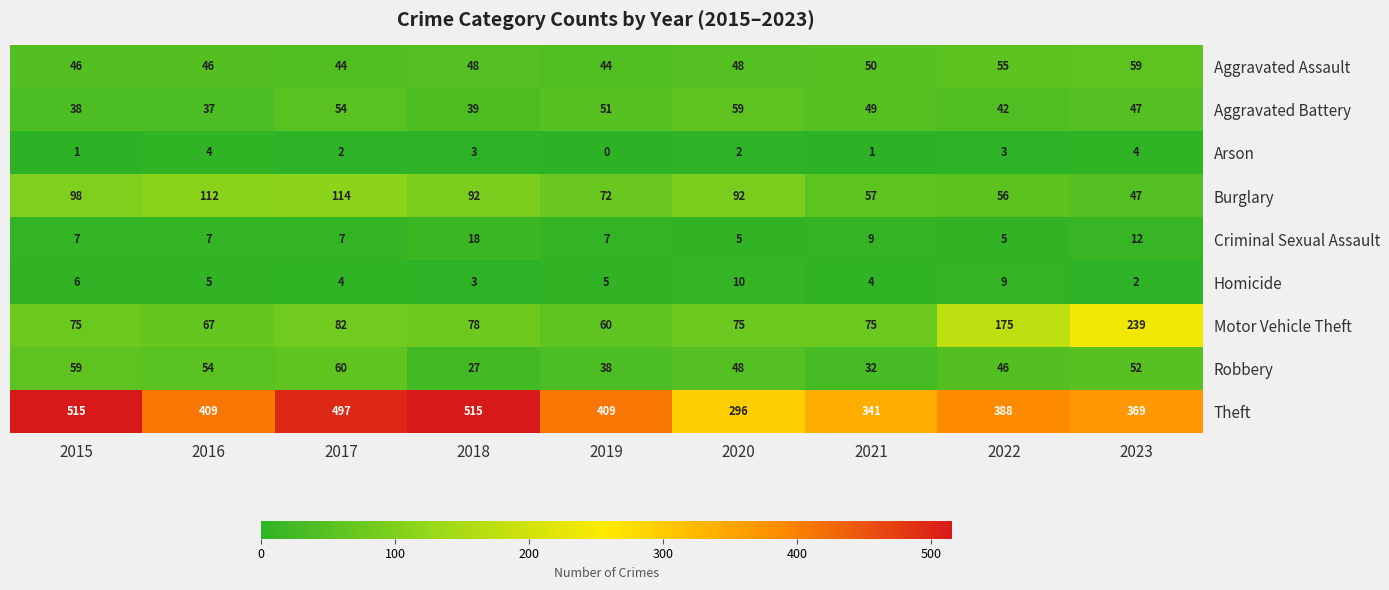

True or false: Burglary has a value of 47 at 2023.

True